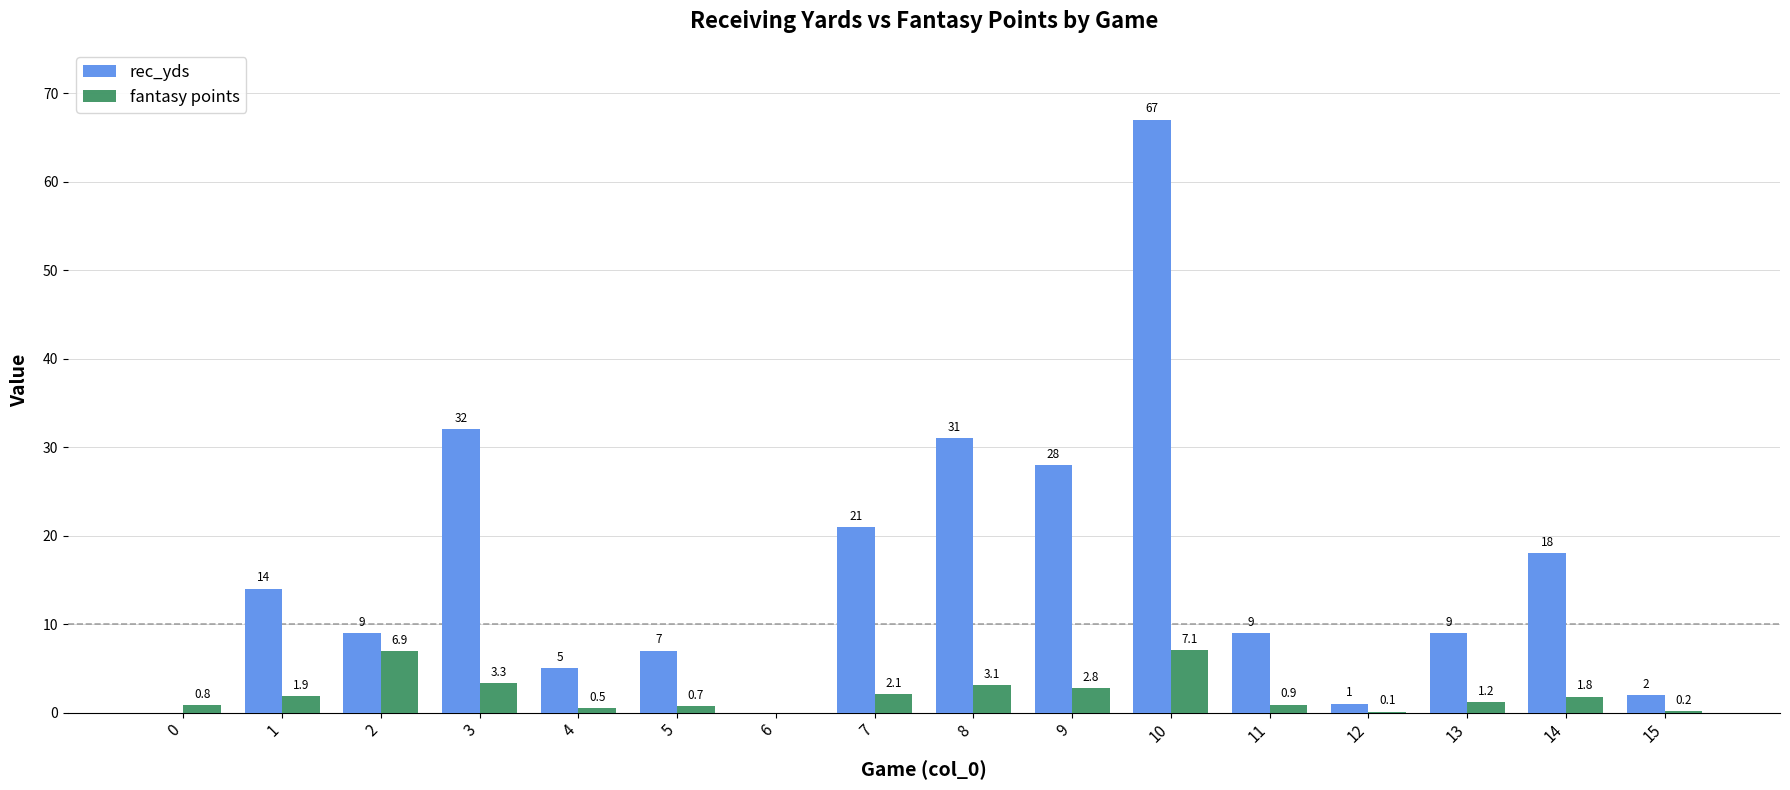

The value of rec_yds at 3 is 32.0. True or false?

True